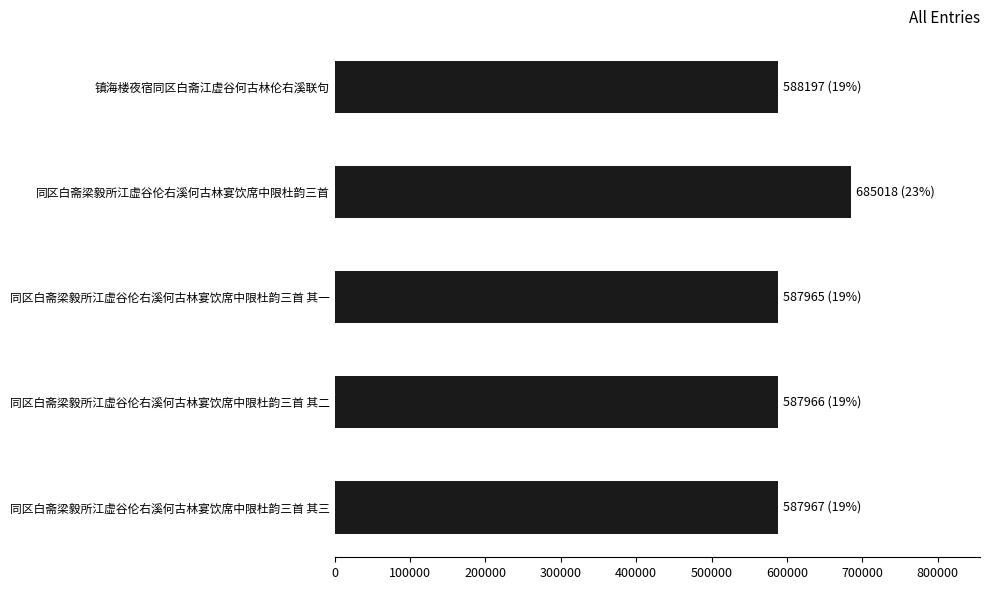

Is it true that the value at 同区白斋梁毅所江虚谷伦右溪何古林宴饮席中限杜韵三首 其三 is 852107?

False